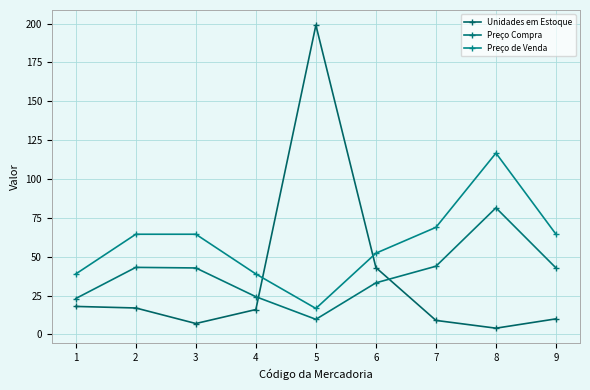

Which series has the largest range (max minus min)?

Unidades em Estoque